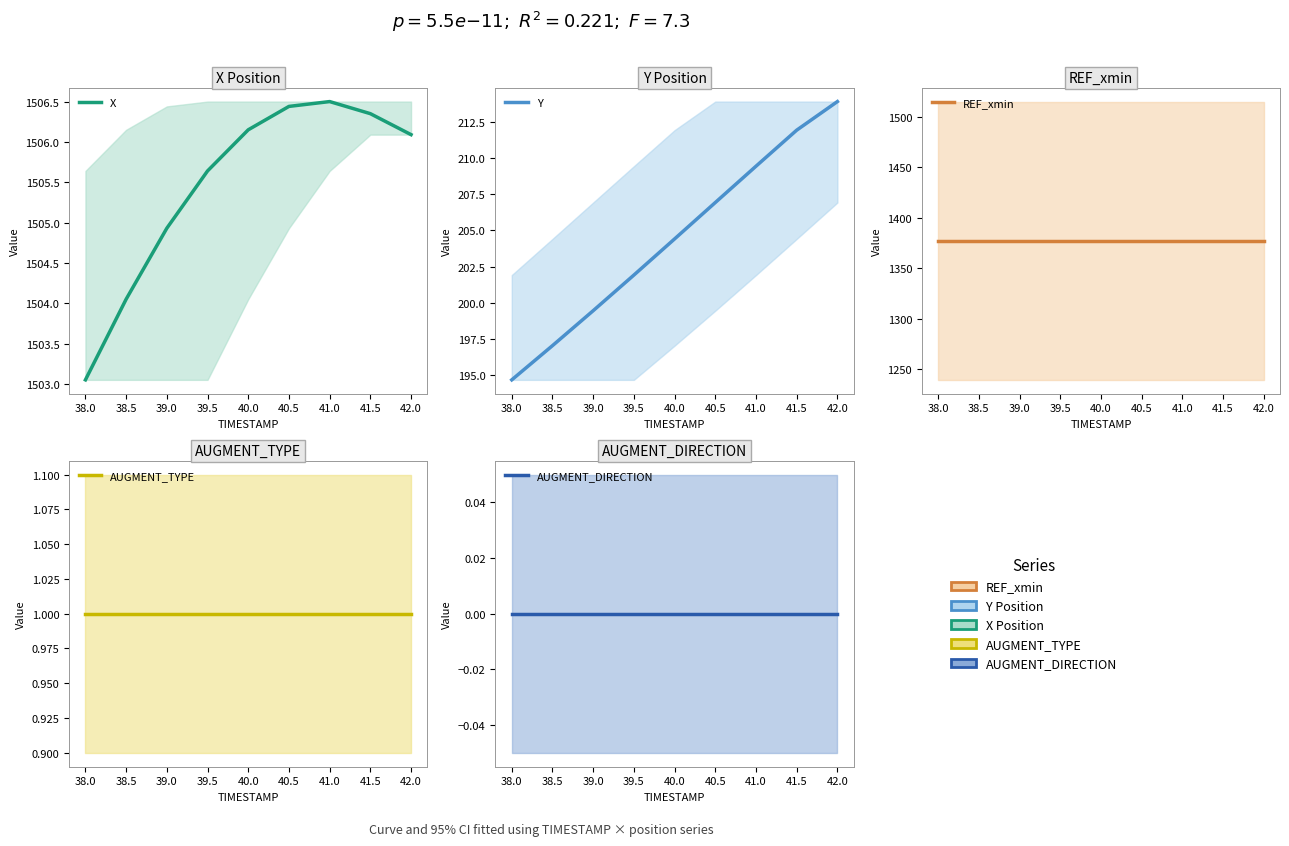

The AUGMENT_TYPE series shows 1.0 at 39.5. True or false?

True